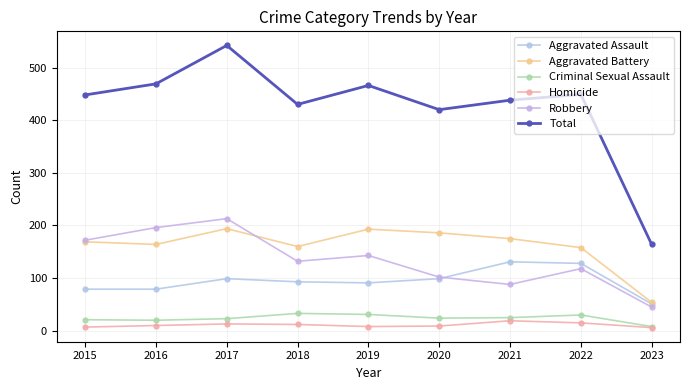

True or false: Criminal Sexual Assault and Aggravated Battery cross at least once.

False